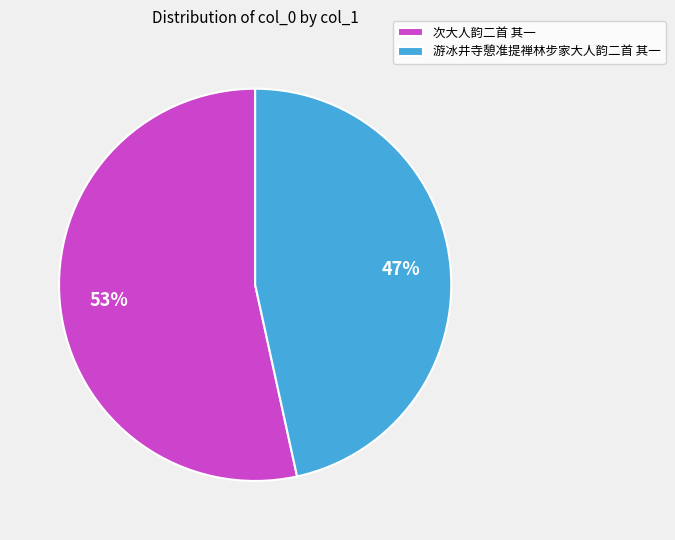

To the nearest percent, what portion does 次大人韵二首 其一 represent?

53%